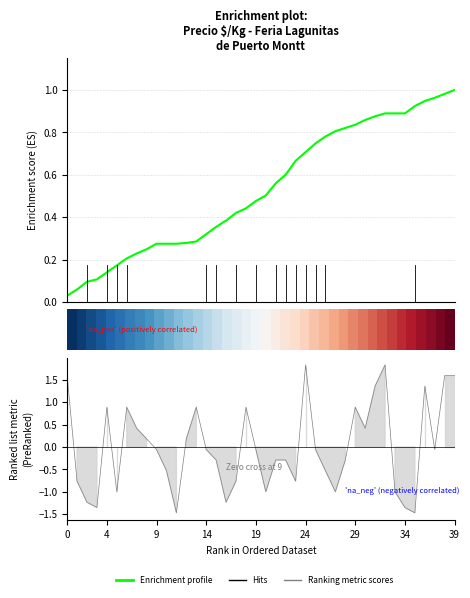

True or false: Enrichment profile has more than 1 interior local peaks.

False